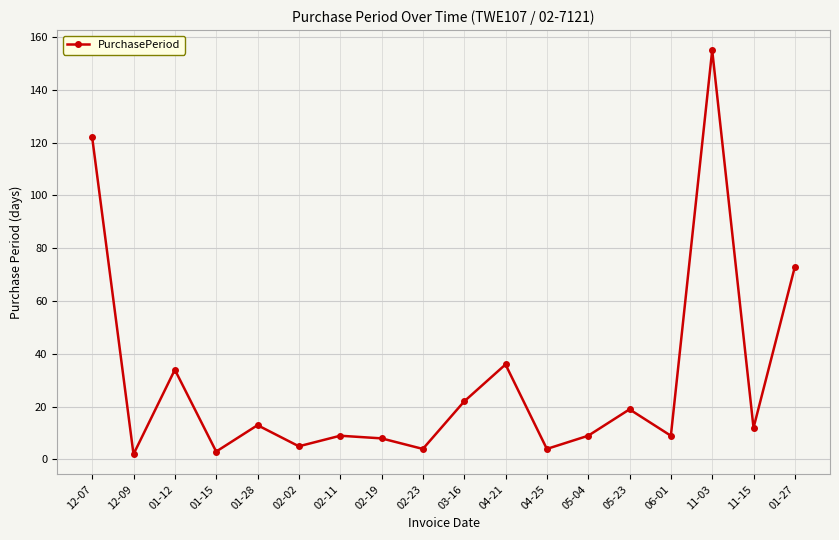

Reading left to right, list all the values displayed in this chart.

122	2	34	3	13	5	9	8	4	22	36	4	9	19	9	155	12	73